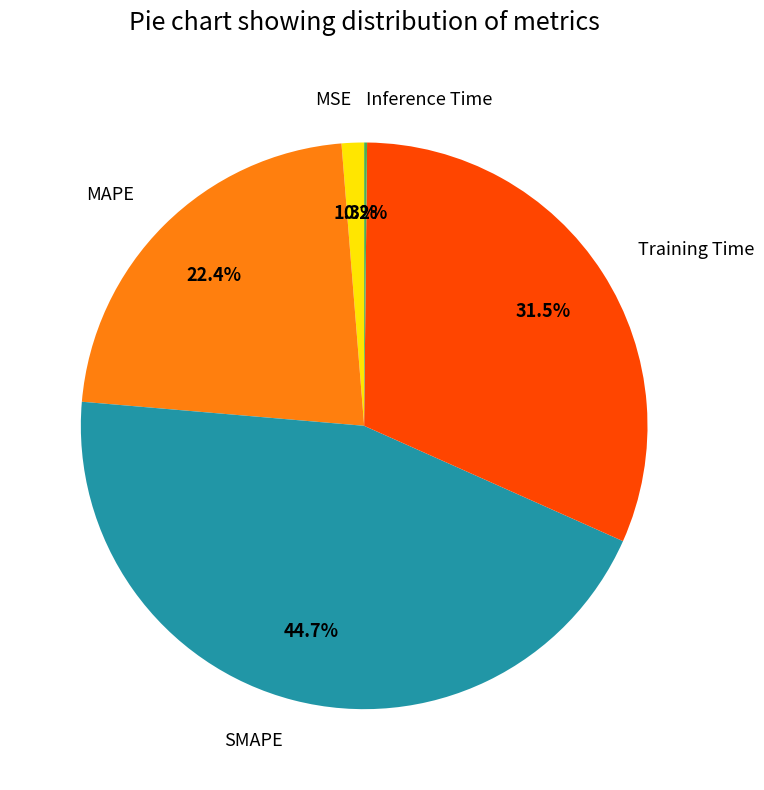

Is the sum of MSE and SMAPE greater than half?

No